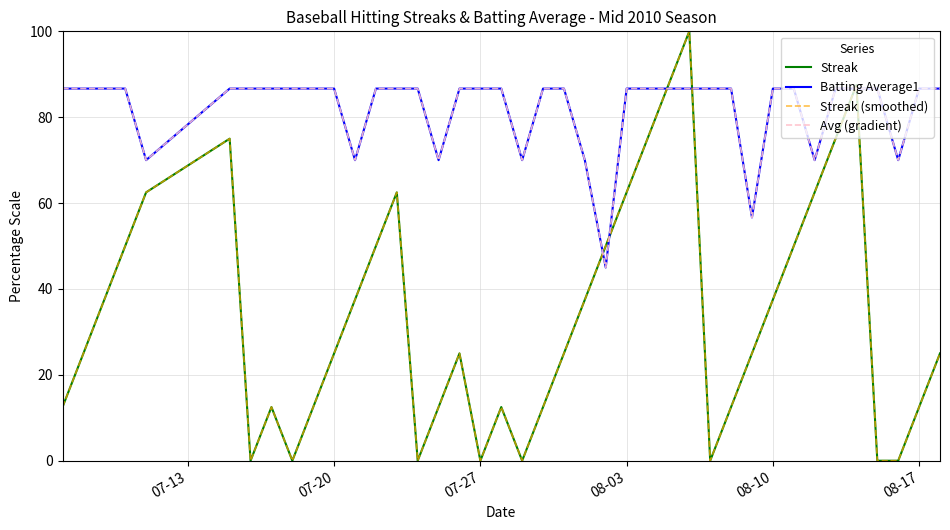

Which series has the largest total across all categories?

Batting Average1